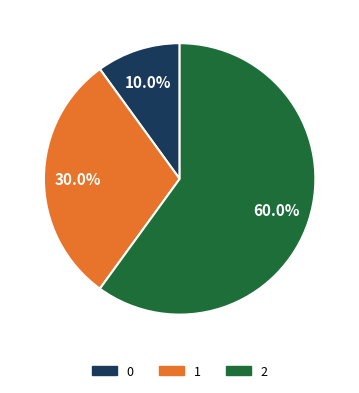

What is the largest slice in the pie chart?

2